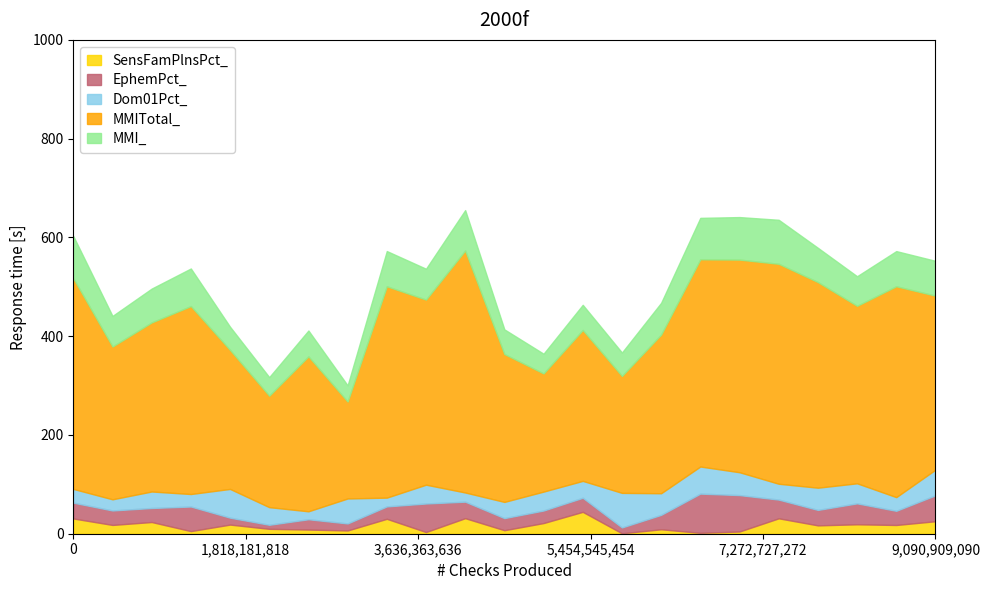

What are all the series names shown in the legend?

SensFamPlnsPct_, EphemPct_, Dom01Pct_, MMITotal_, MMI_